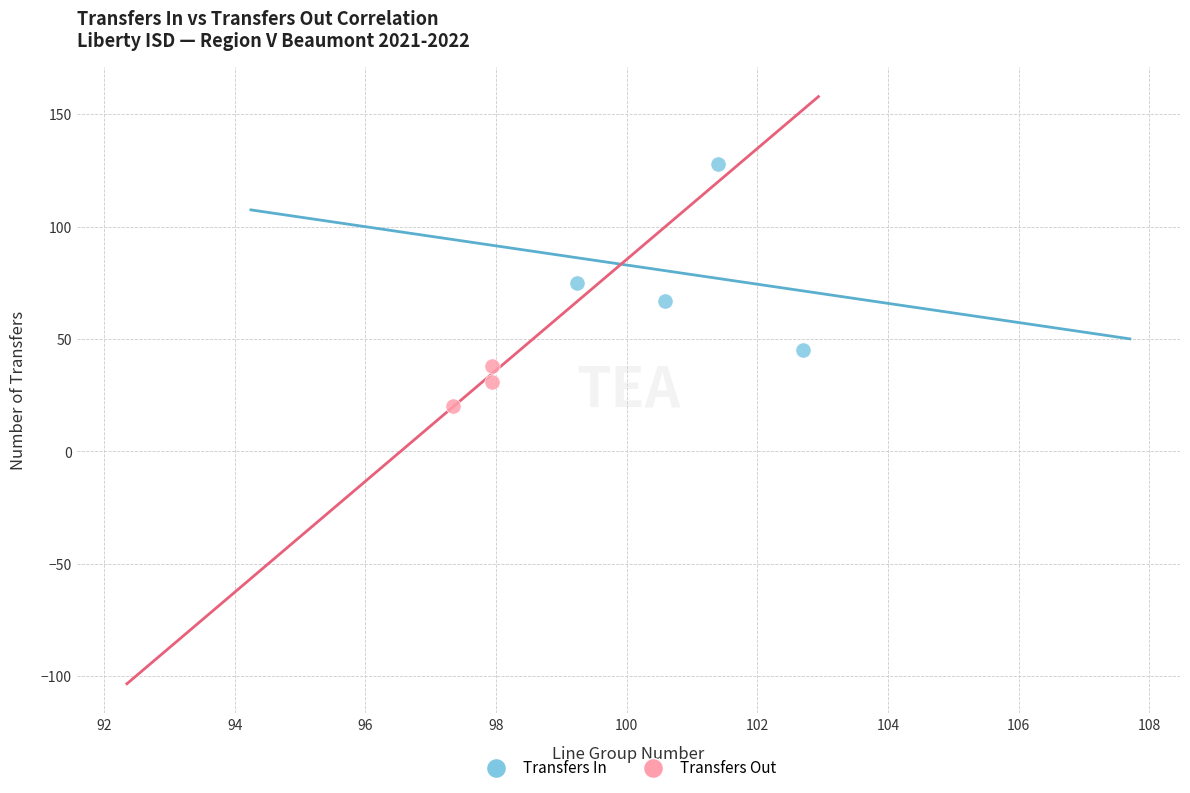

Which series reaches the maximum Y coordinate?

Transfers In